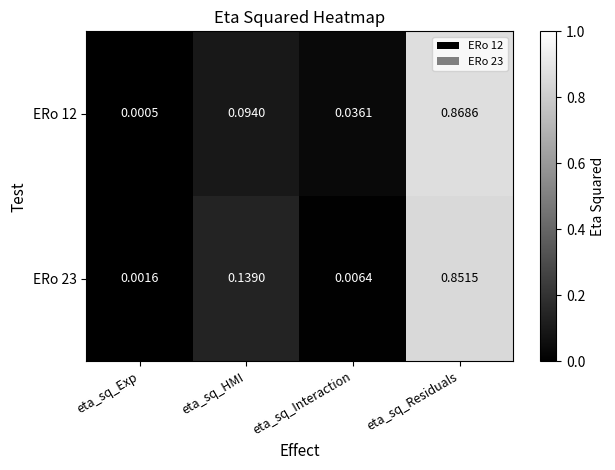

Rank the categories by ERo 23 value from lowest to highest.

eta_sq_Exp, eta_sq_Interaction, eta_sq_HMI, eta_sq_Residuals